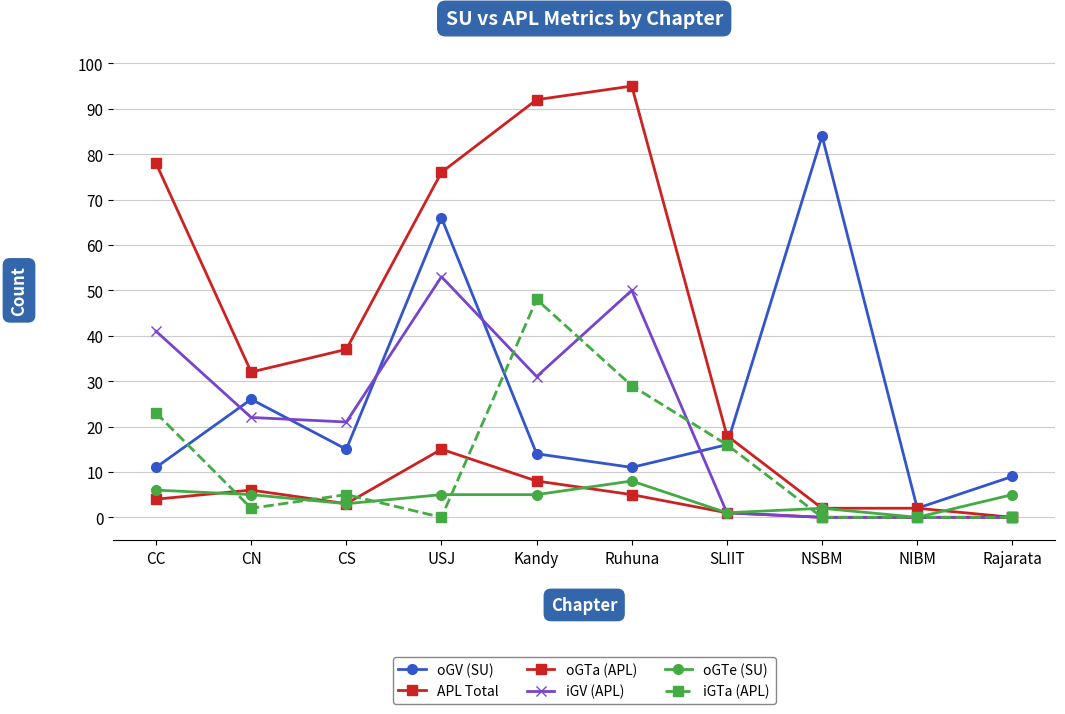

At which label is oGTe (SU) closest to 4?

CN